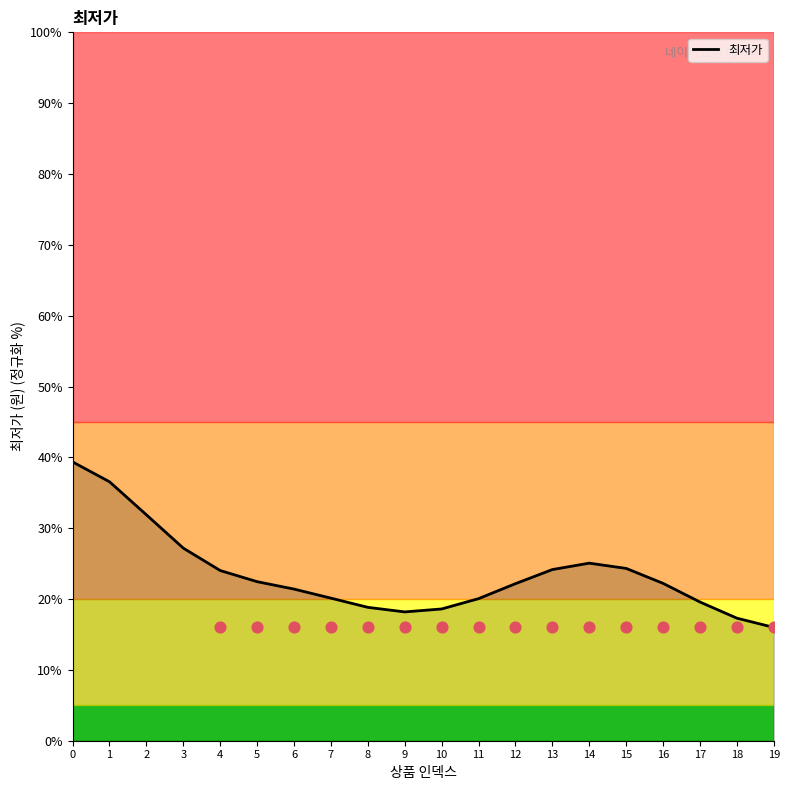

Between 12 and 1, which is larger?

1